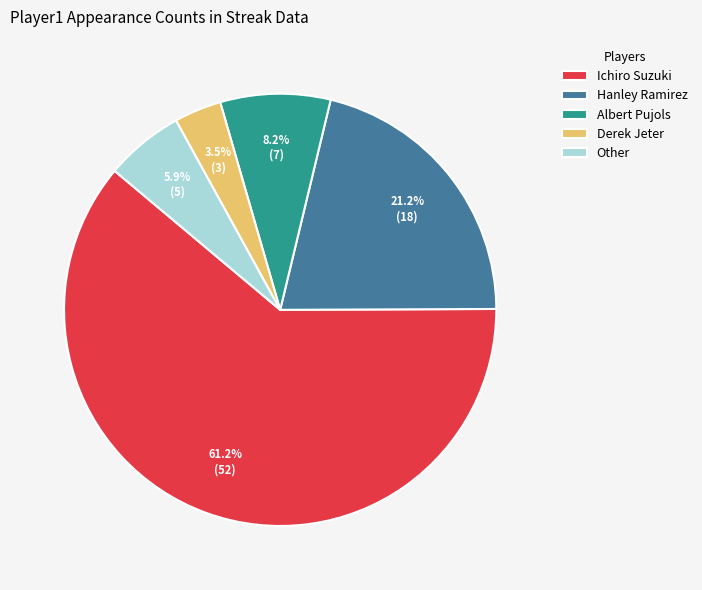

Rank the categories by value from lowest to highest.

Derek Jeter, Other, Albert Pujols, Hanley Ramirez, Ichiro Suzuki